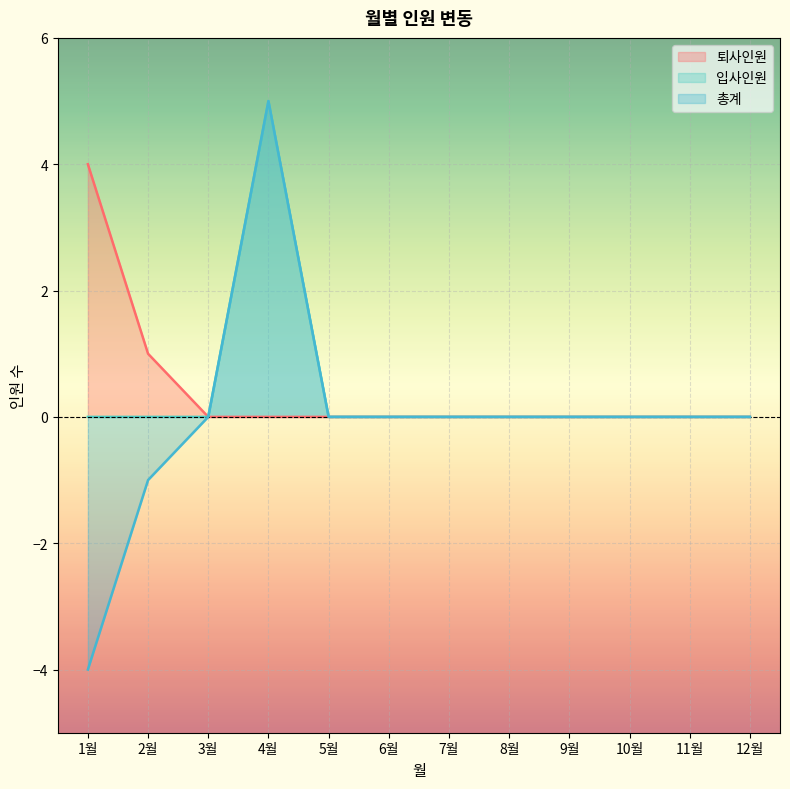

List the labels in order of 총계 value, smallest first.

1월, 2월, 3월, 5월, 6월, 7월, 8월, 9월, 10월, 11월, 12월, 4월